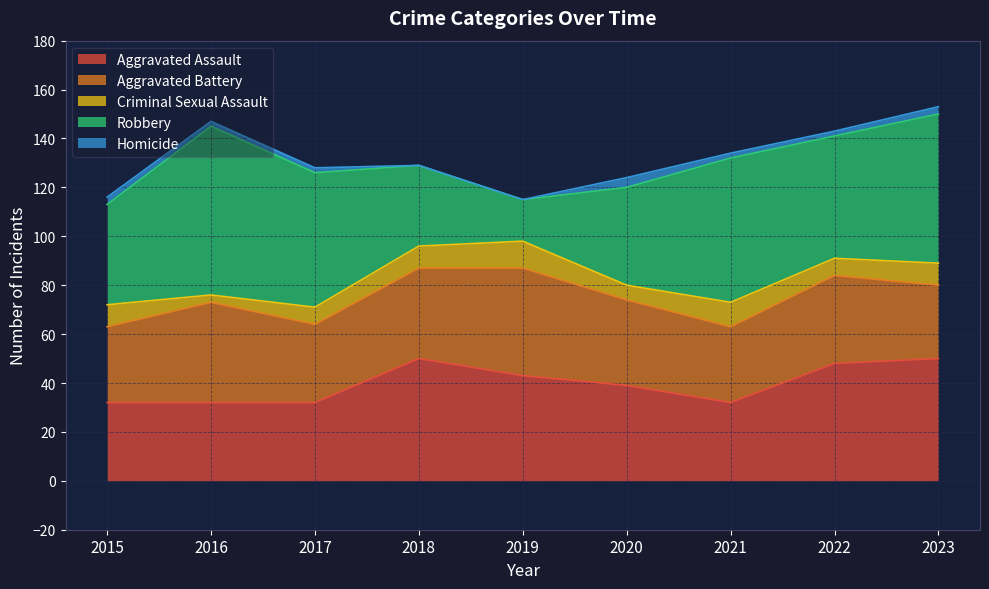

How many series are shown in this chart?

5